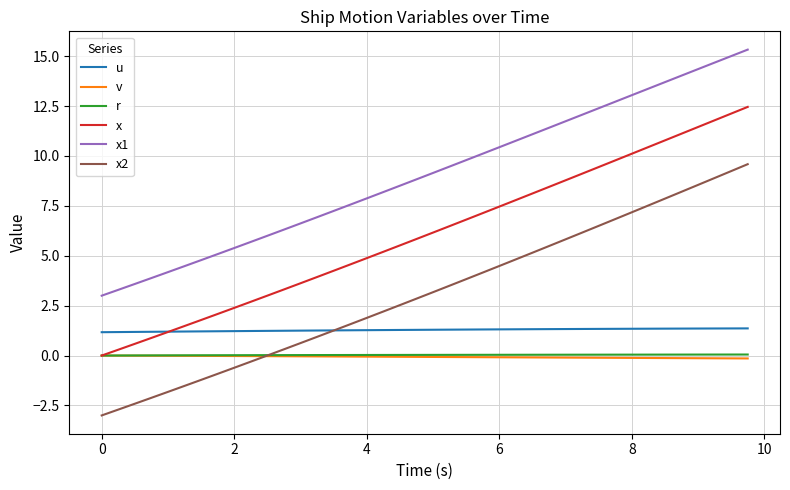

What is the minimum value for u?

1.2